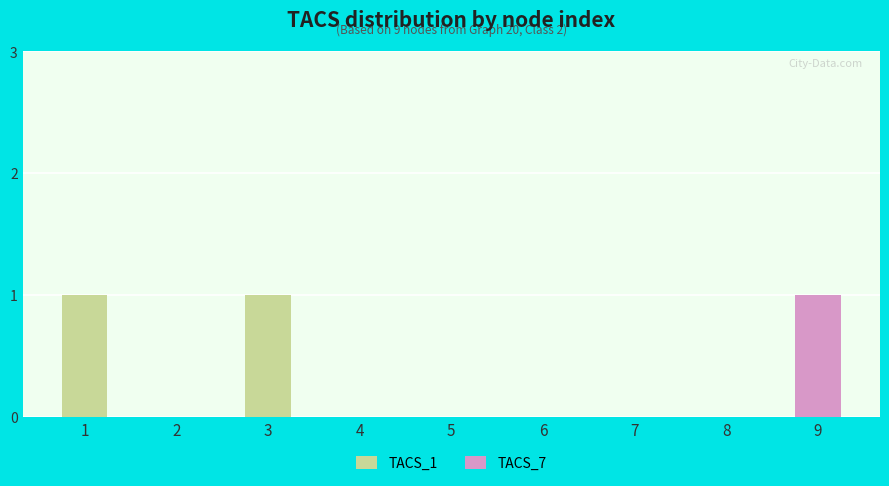

The TACS_1 series shows -1 at 7. True or false?

False